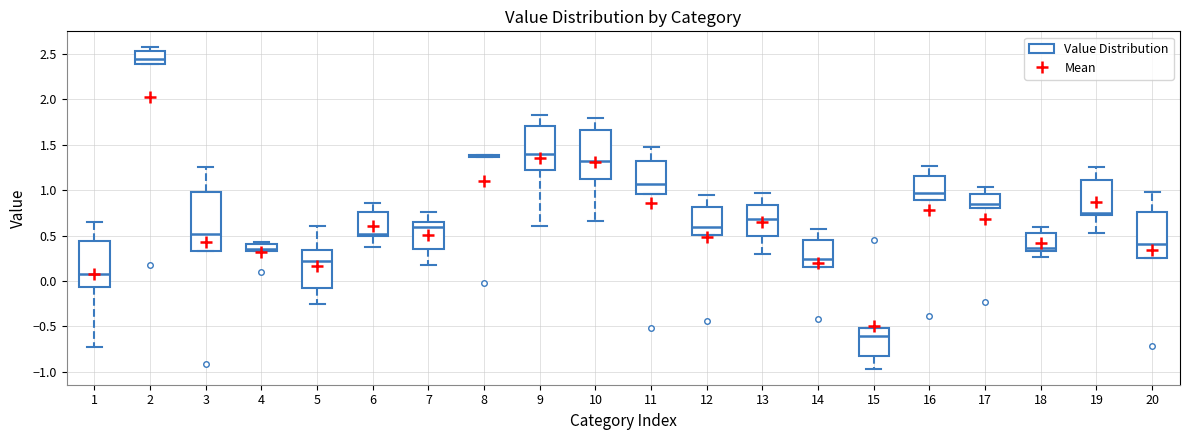

Reading left to right, read every box against the y-axis: the position of its median line, the range the box covers, and the ends of its whiskers. The values are not printed on the chart, so give them approximately, as read against the axis.

1: median 0.10, box -0.05 to 0.45, whiskers -0.70 to 0.65
2: median 2.45, box 2.40 to 2.55, whiskers 2.40 to 2.55 (just above the box's upper edge)
3: median 0.50, box 0.35 to 1.00, whiskers 0.35 to 1.25
4: median 0.35 (inside the box), box 0.35 to 0.40, whiskers 0.35 to 0.45
5: median 0.20, box -0.10 to 0.35, whiskers -0.25 to 0.60
6: median 0.50 (just above the box's lower edge), box 0.50 to 0.75, whiskers 0.35 to 0.85
7: median 0.60, box 0.35 to 0.65, whiskers 0.15 to 0.75
8: box collapsed to a line at 1.35, whiskers 1.35 to 1.40
9: median 1.40, box 1.20 to 1.70, whiskers 0.60 to 1.80
10: median 1.35, box 1.15 to 1.65, whiskers 0.65 to 1.80
11: median 1.05, box 0.95 to 1.30, whiskers 0.95 to 1.50
12: median 0.60, box 0.50 to 0.80, whiskers 0.50 to 0.95
13: median 0.70, box 0.50 to 0.85, whiskers 0.30 to 0.95
14: median 0.25, box 0.15 to 0.45, whiskers 0.15 to 0.60
15: median -0.60, box -0.85 to -0.50, whiskers -0.95 to -0.50
16: median 0.95, box 0.90 to 1.15, whiskers 0.90 to 1.25
17: median 0.85, box 0.80 to 0.95, whiskers 0.80 to 1.05
18: median 0.35 (just above the box's lower edge), box 0.35 to 0.55, whiskers 0.25 to 0.60
19: median 0.75 (just above the box's lower edge), box 0.75 to 1.10, whiskers 0.55 to 1.25
20: median 0.40, box 0.25 to 0.75, whiskers 0.25 to 1.00